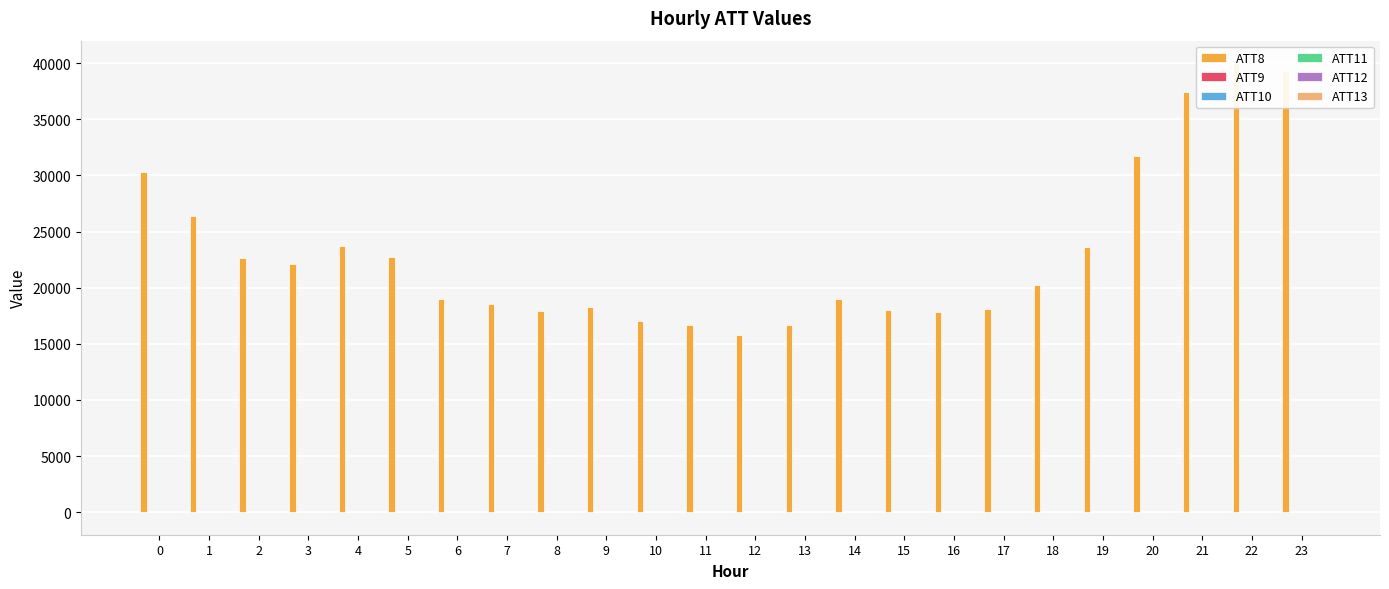

The value of ATT12 at 23 is 6.4. True or false?

False